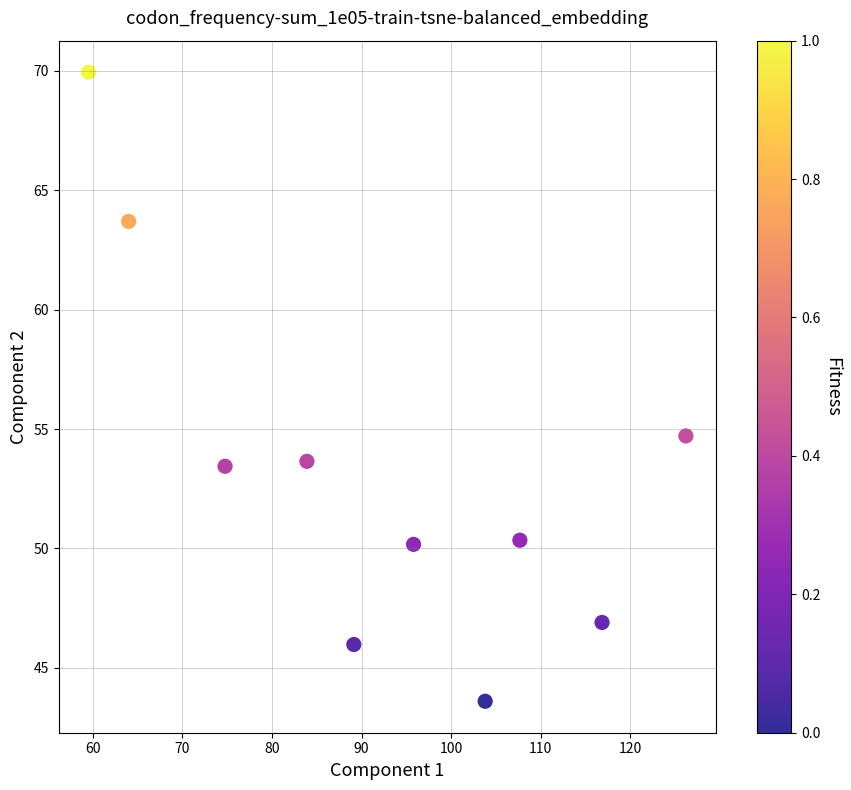

What Y value in the scatter plot is closest to 56?

54.7